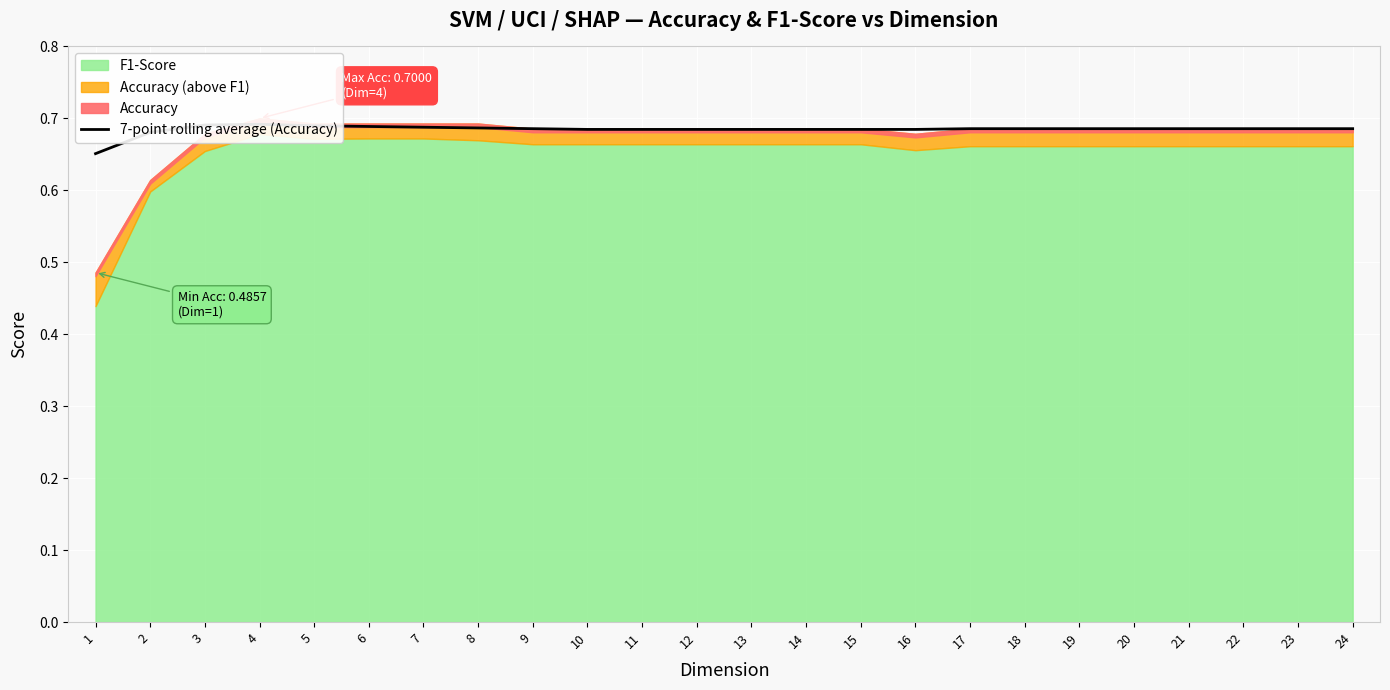

How many points are higher than both their immediate neighbors (excluding endpoints)?

1